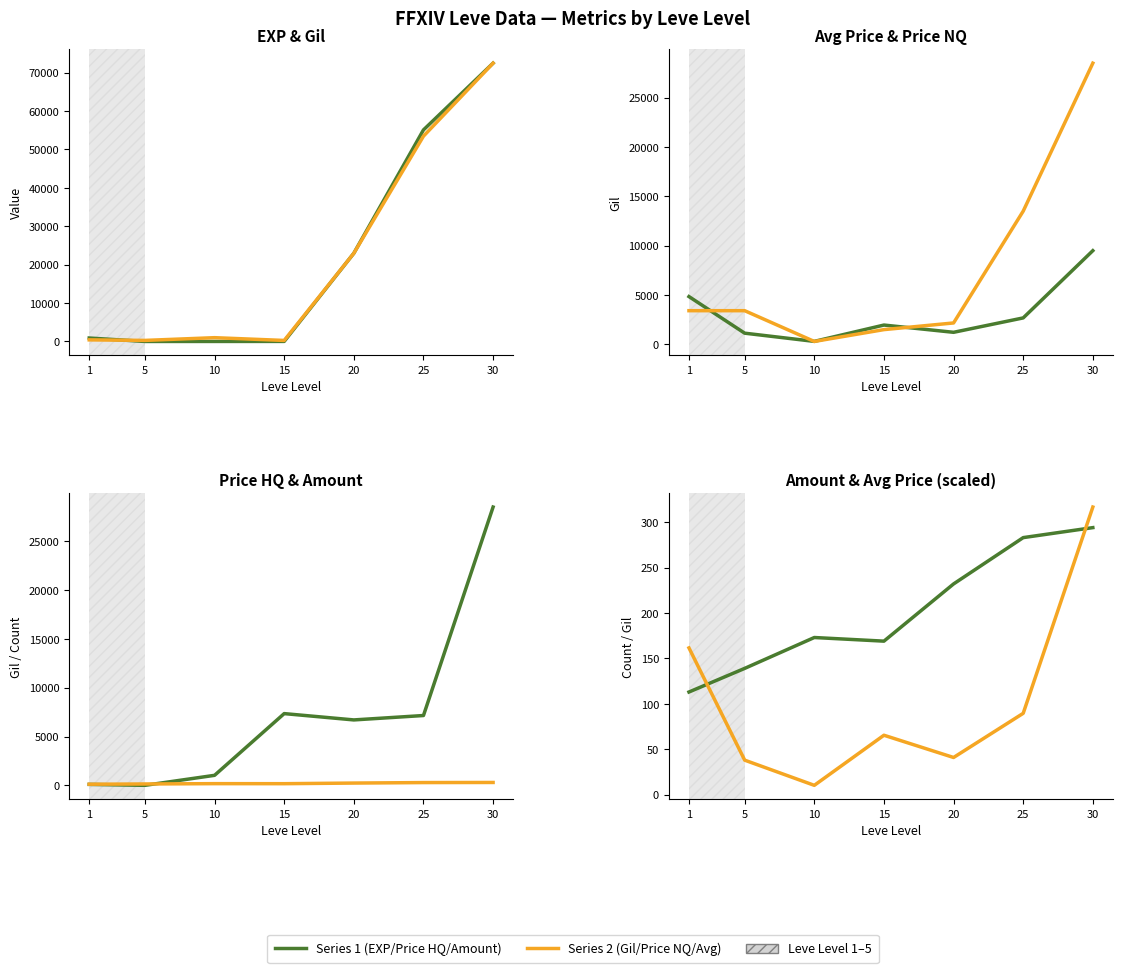

Is the value of Leve Amount at 30 greater than the value of Leve EXP at 30?

No